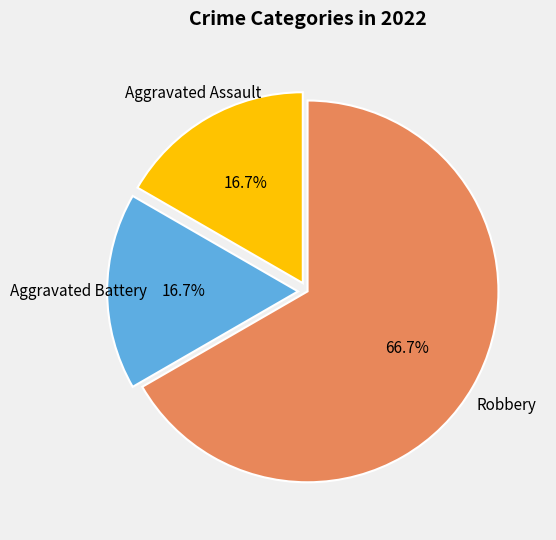

What is the largest slice in the pie chart?

Robbery